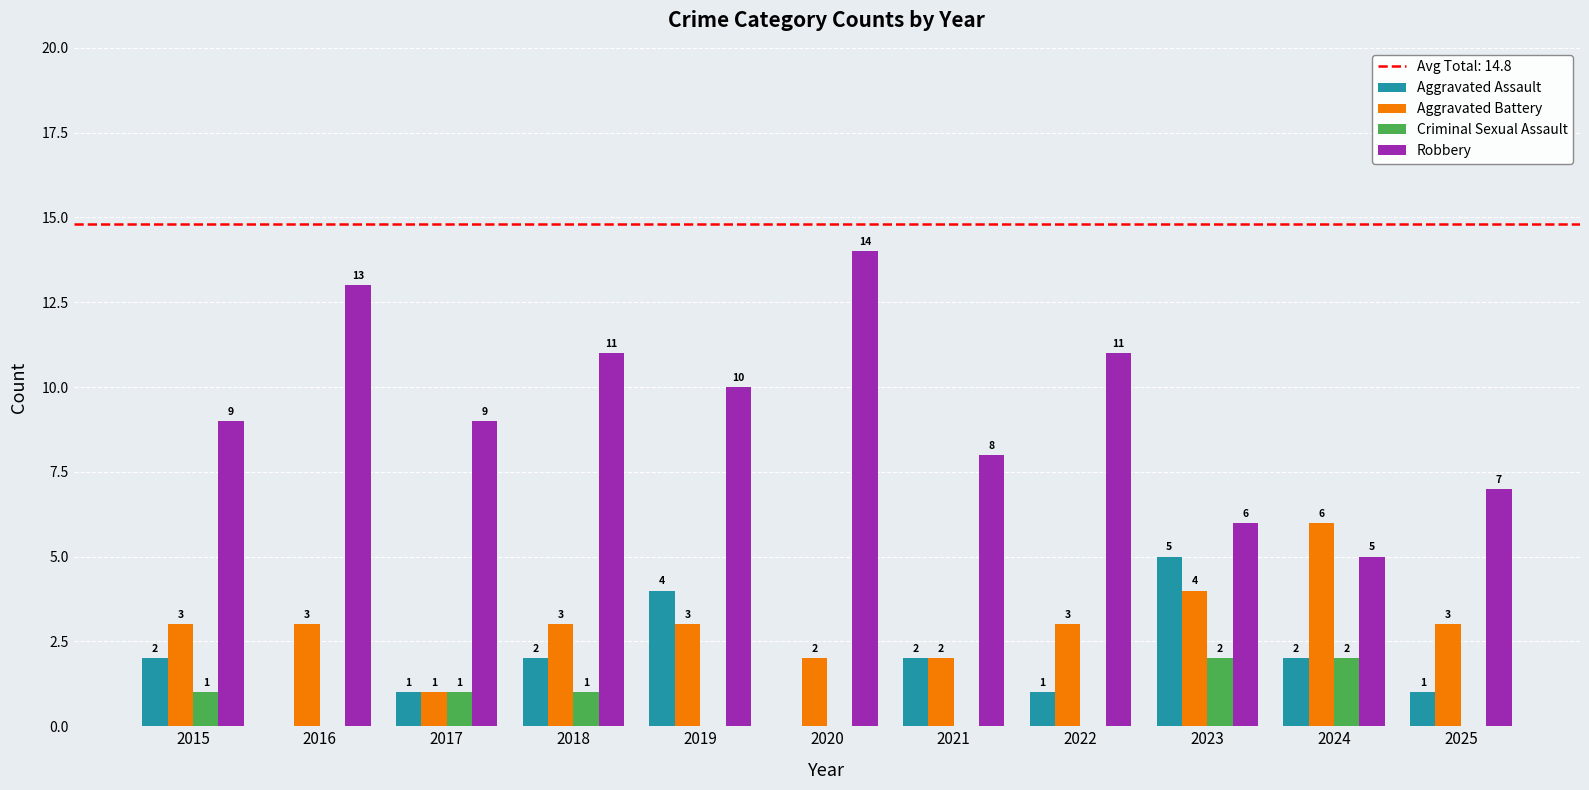

How many groups of bars are there?

11